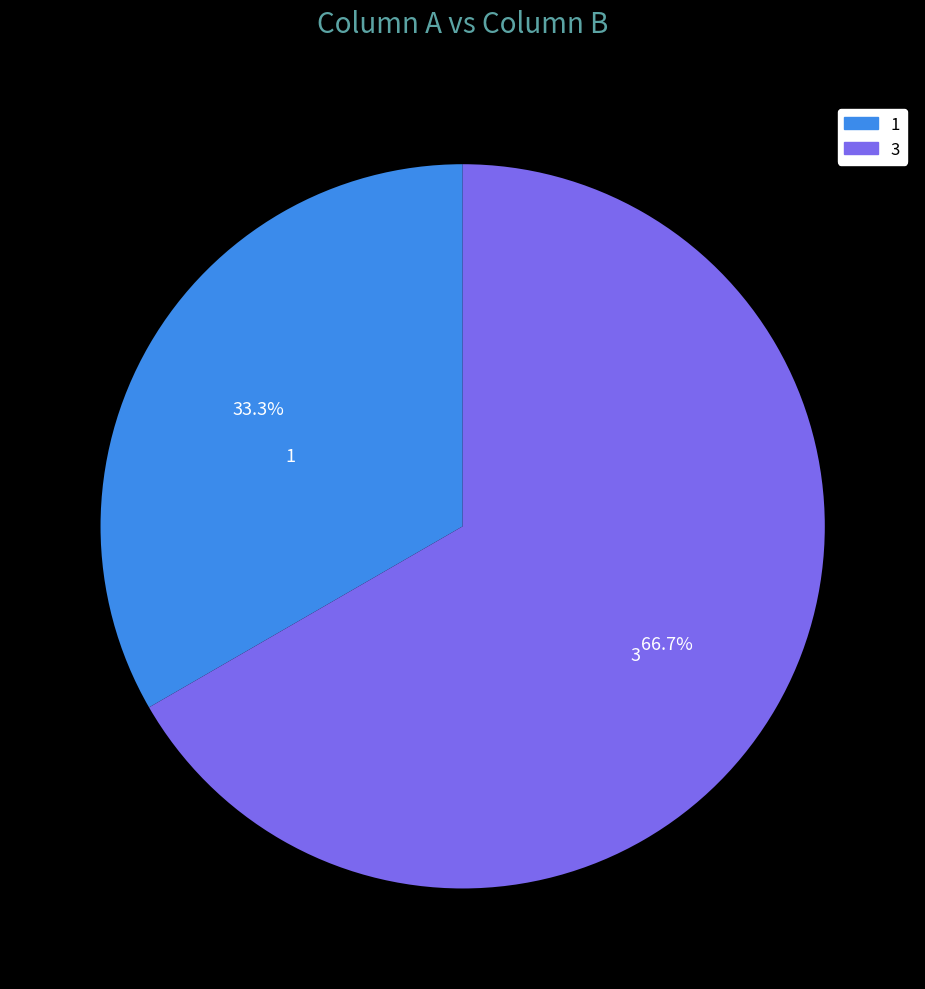

What is the ratio of the value at 3 to the value at 1?

2.0